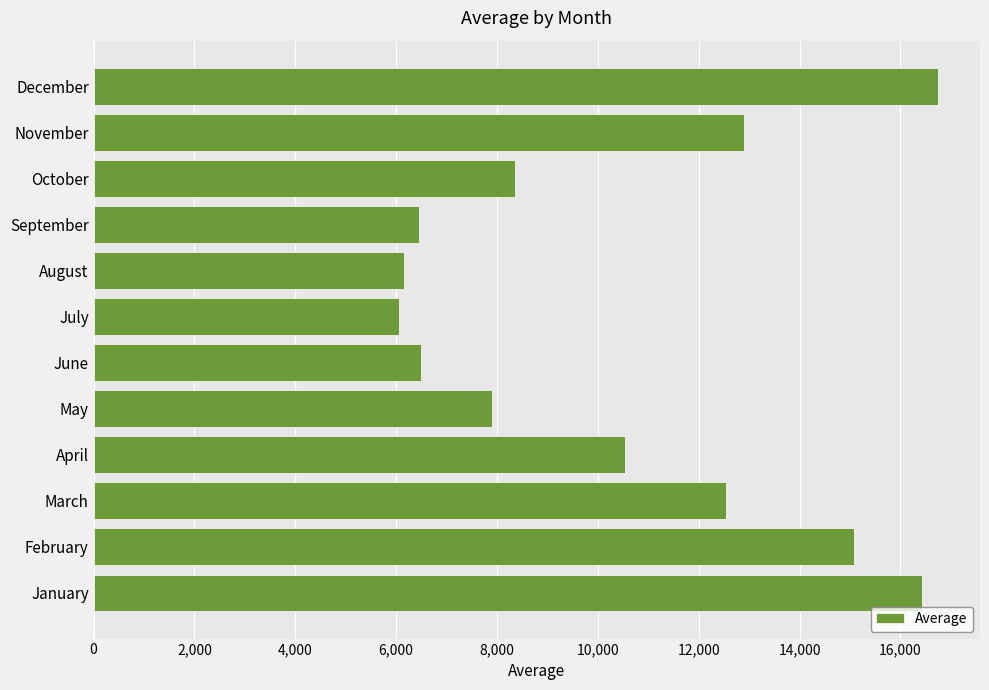

What is the approximate value at June?

6496.4